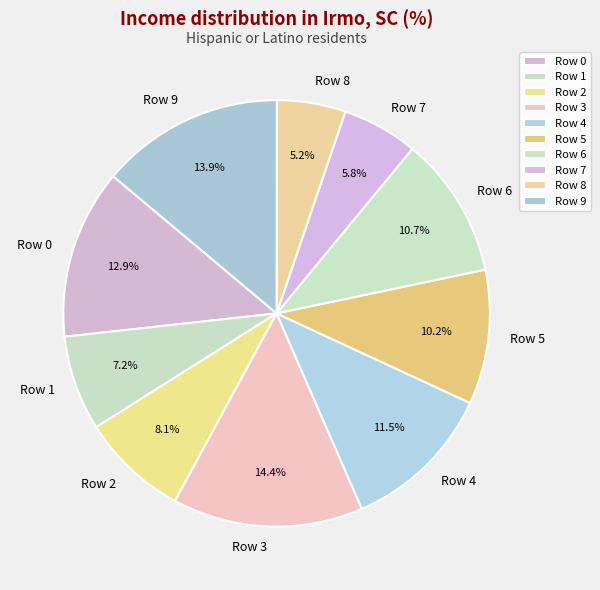

Count the number of slices in the pie.

10